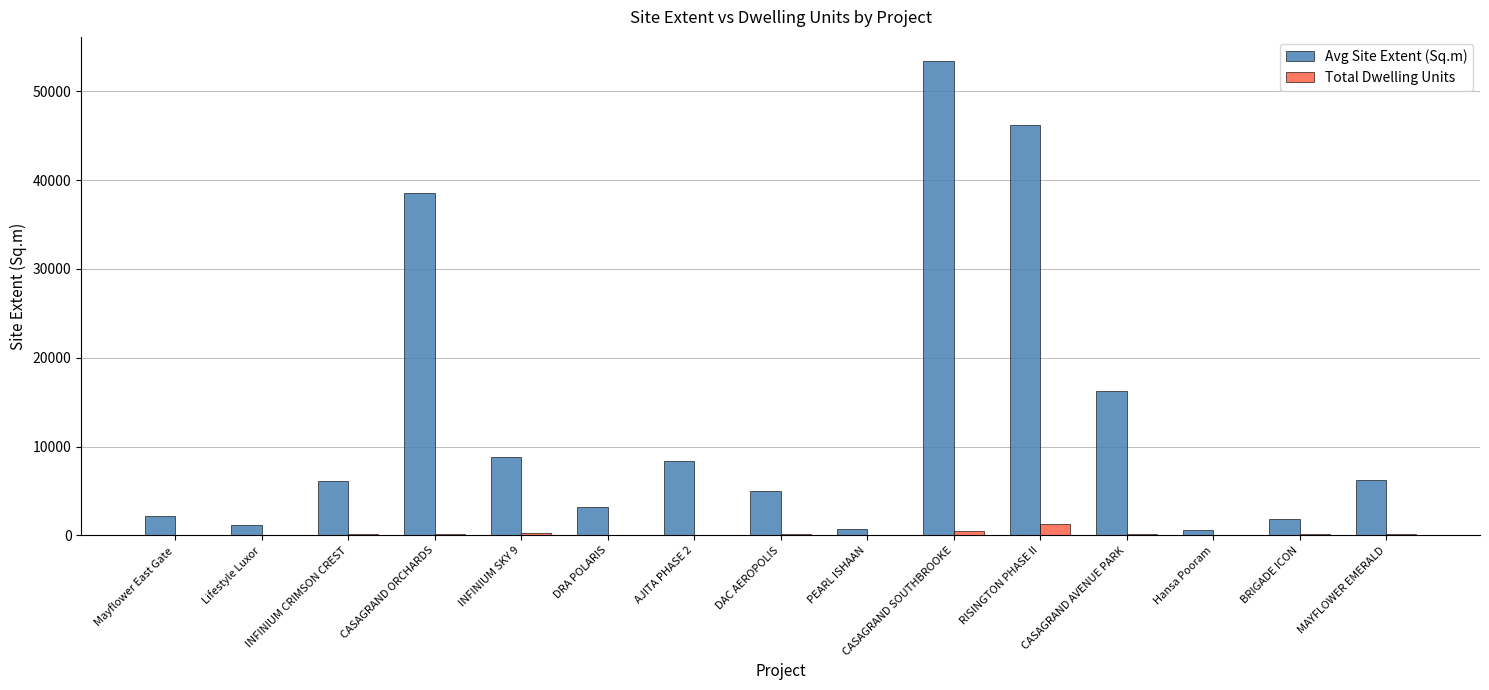

At which category is the sum across all series the highest?

CASAGRAND SOUTHBROOKE